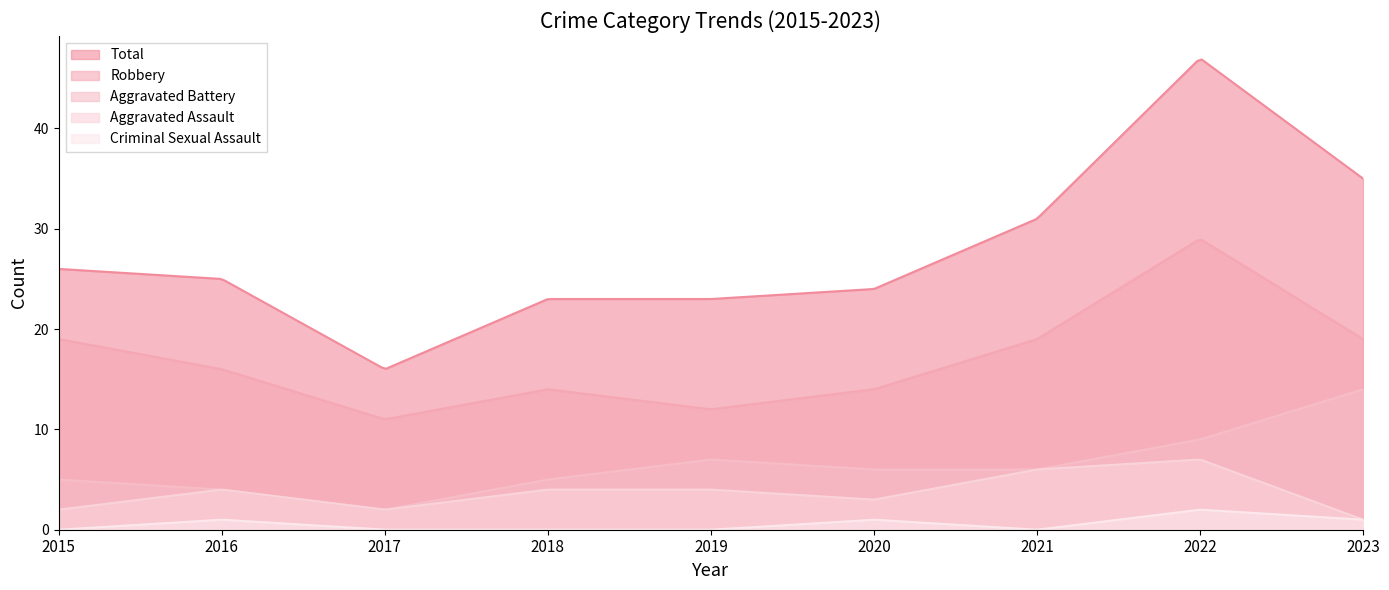

Where is the first local minimum for Total?

2017